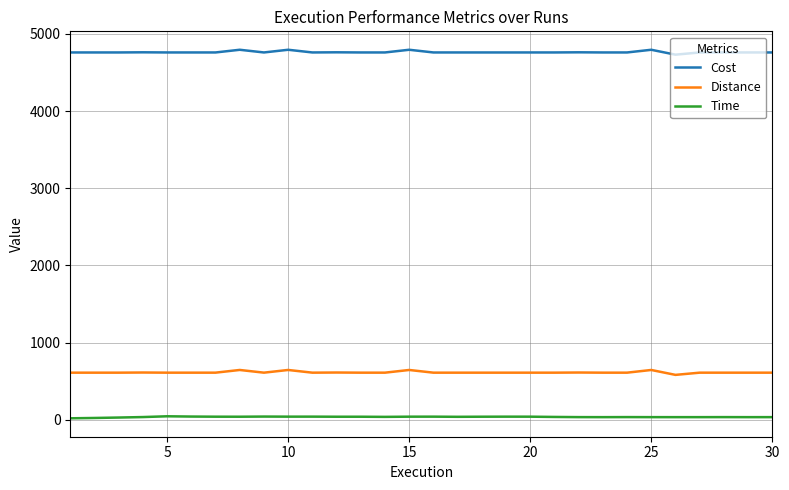

True or false: Cost and Distance intersect in this chart.

False